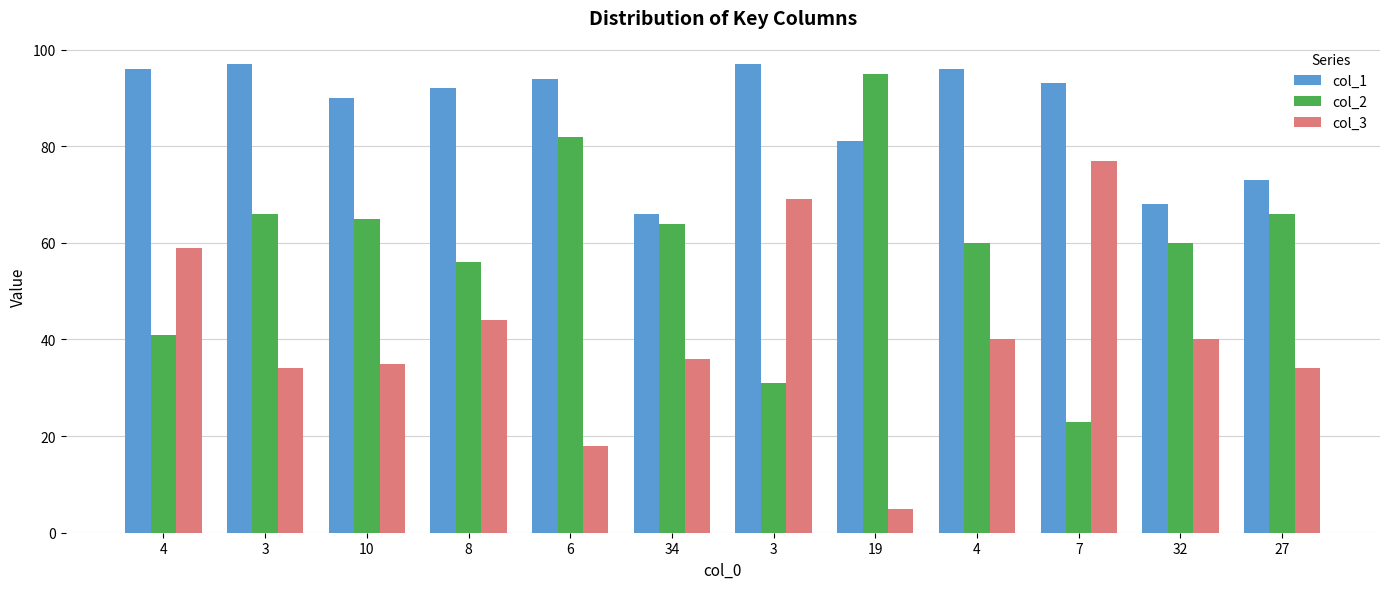

What is the label of the 5th bar from the right?

19